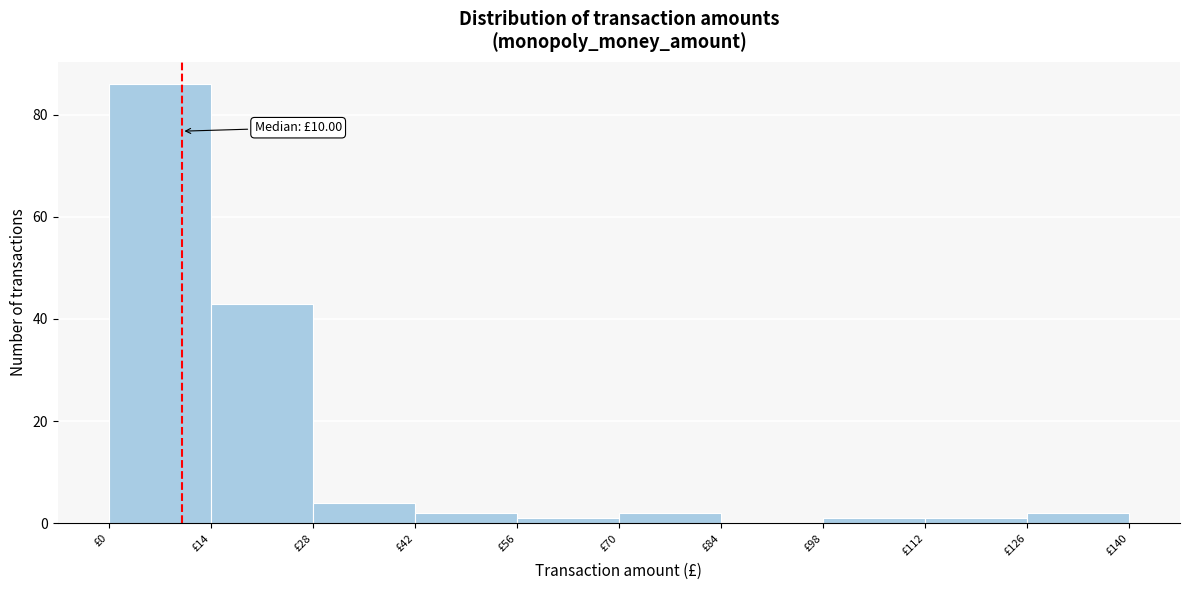

Over which range of the x-axis is the bar tallest?

0 to 14